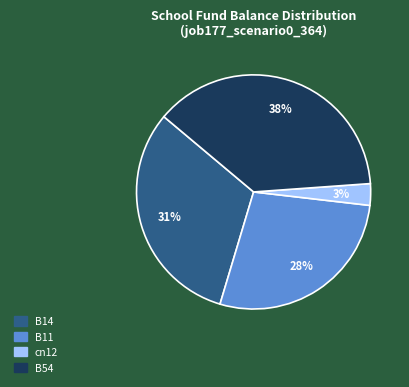

Is there any slice that represents more than half of the pie?

No